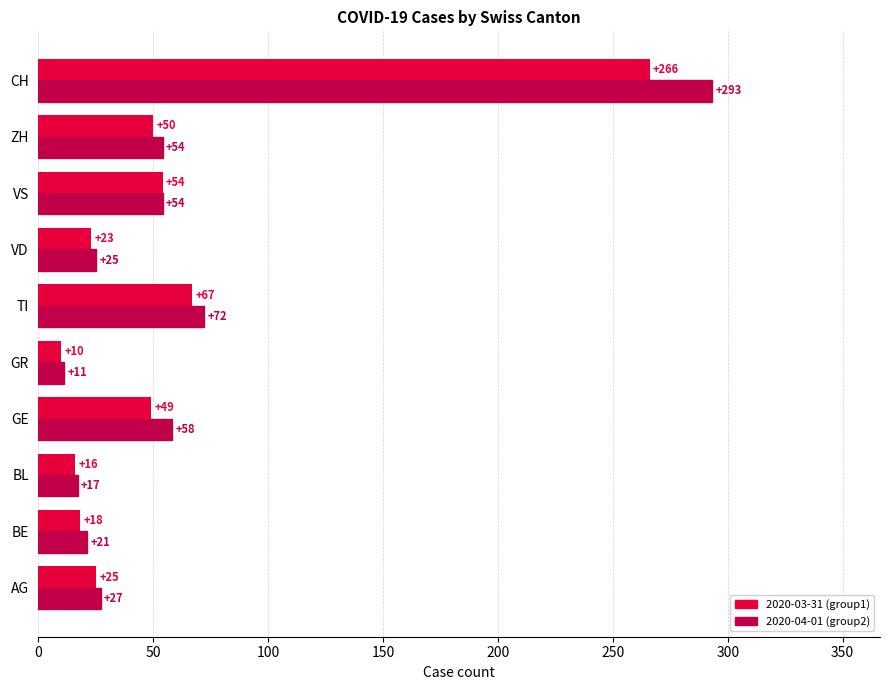

What is the difference between the maximum and second lowest values in the 2020-04-01 (group2) series?

276